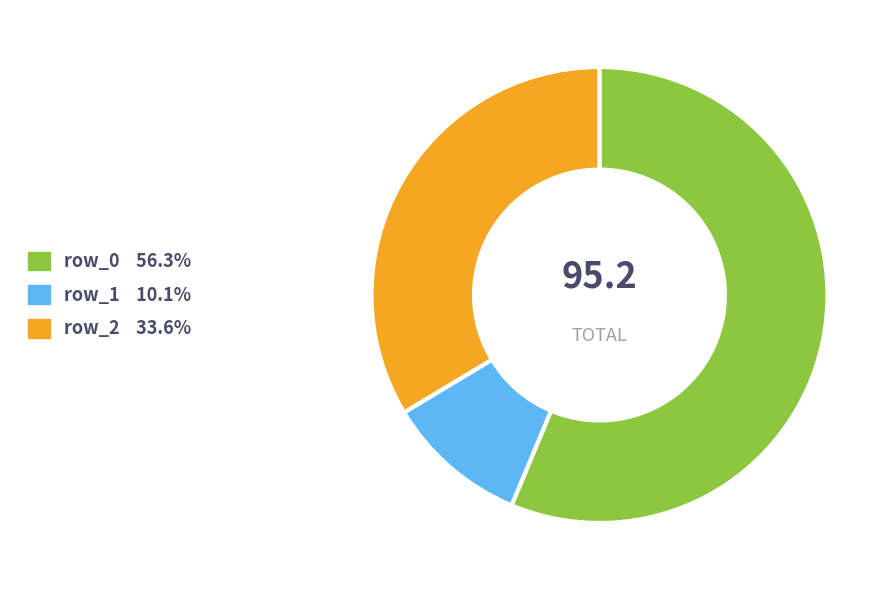

How many segments does this pie chart have?

3